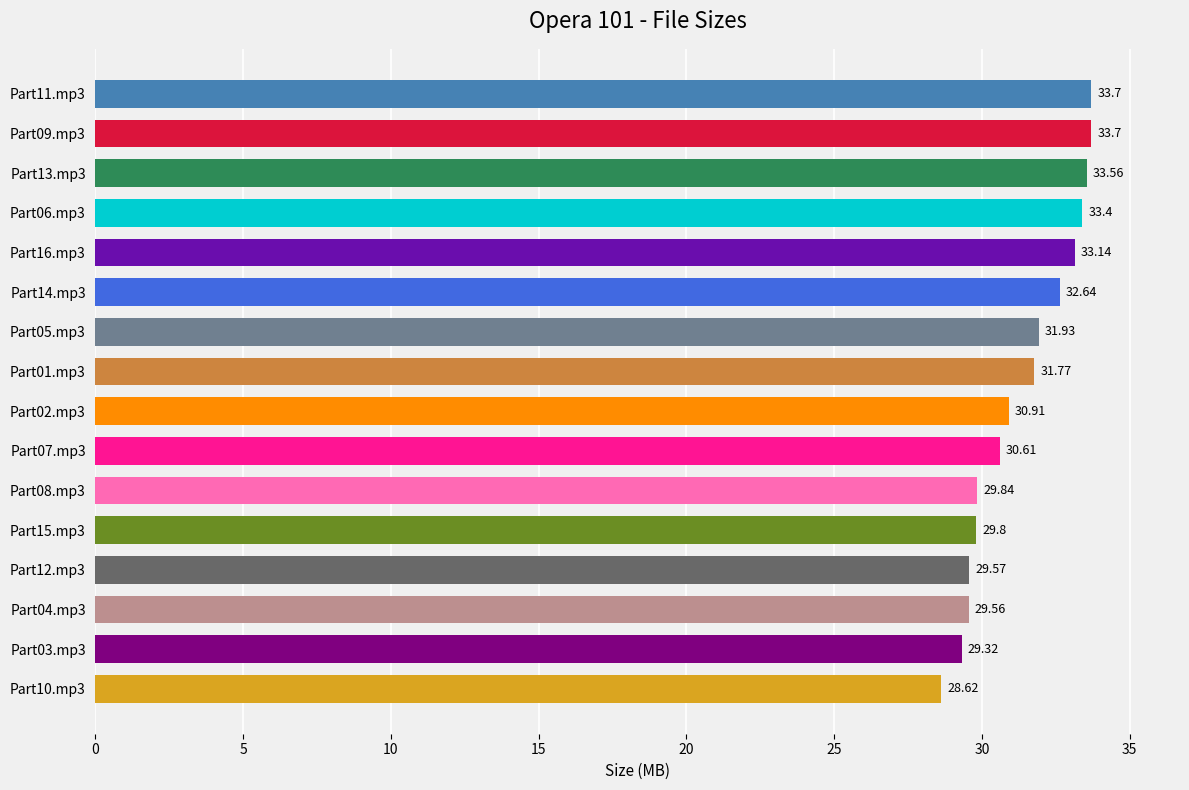

How many data points are above 31?

8